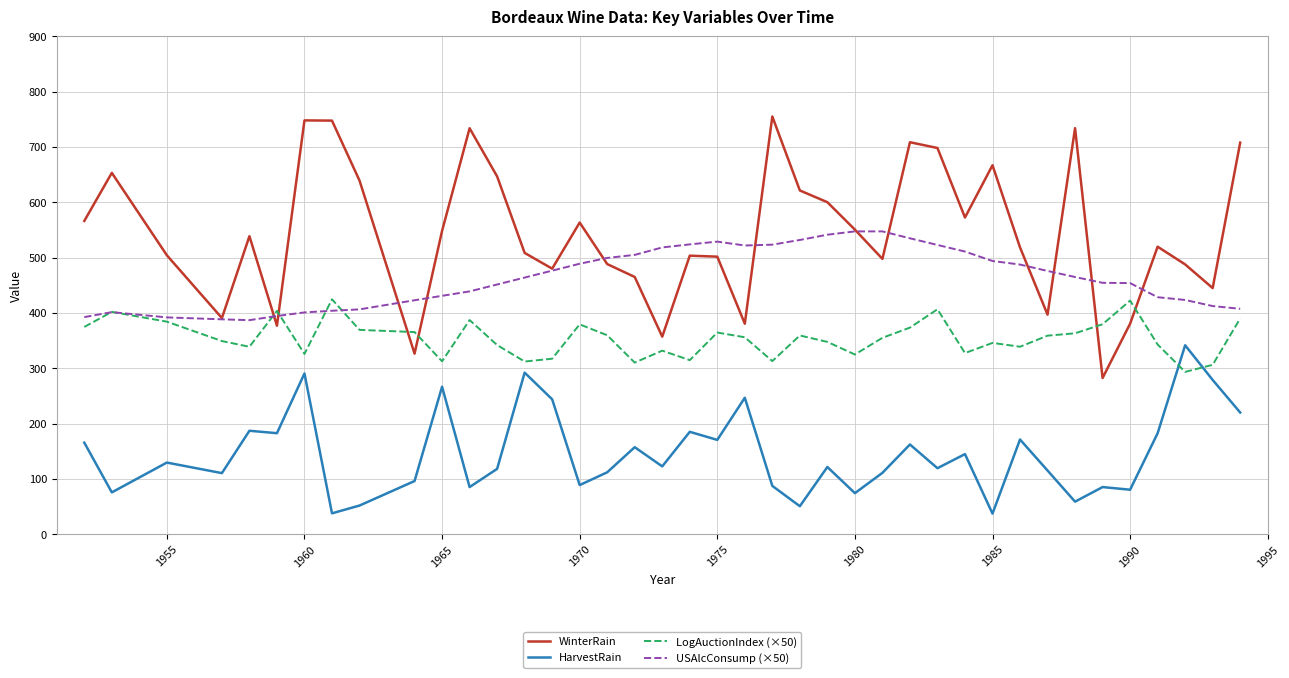

After their last crossing, which series has the higher values: LogAuctionIndex (×50) or WinterRain?

WinterRain